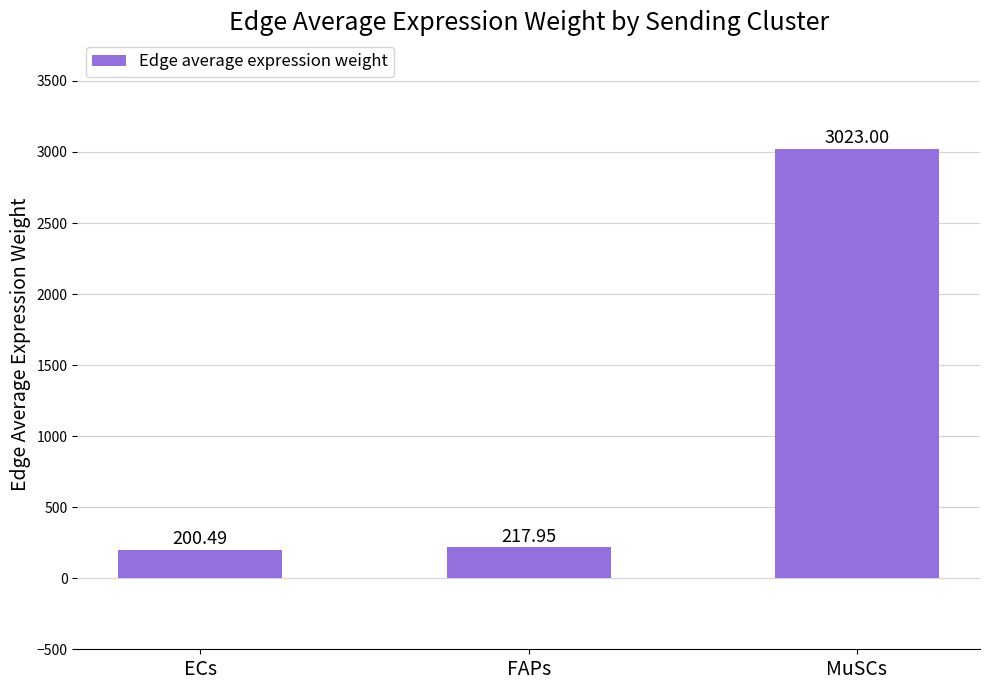

What is the change in value from ECs to FAPs?

+17.5